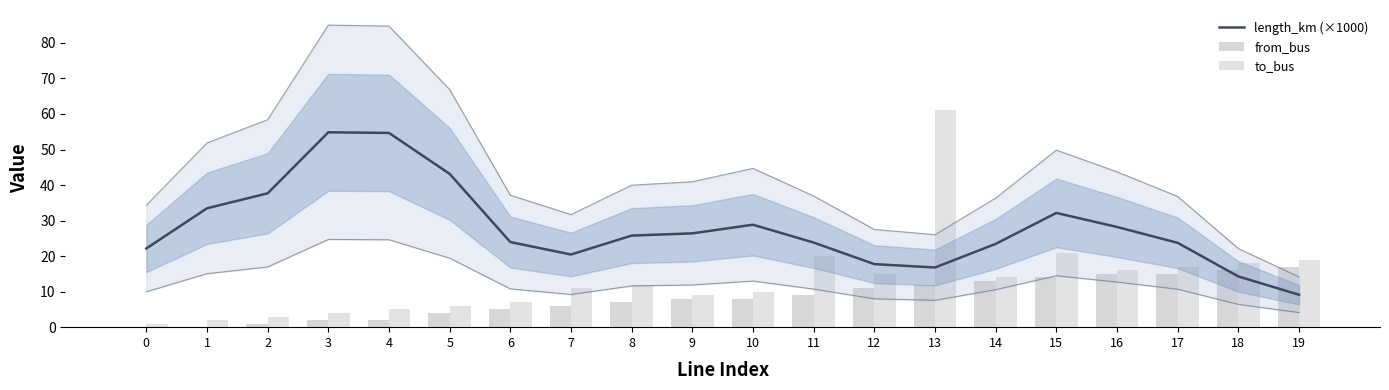

Is the value of to_bus at 10 greater than the value of length_km (×1000) at 18?

No